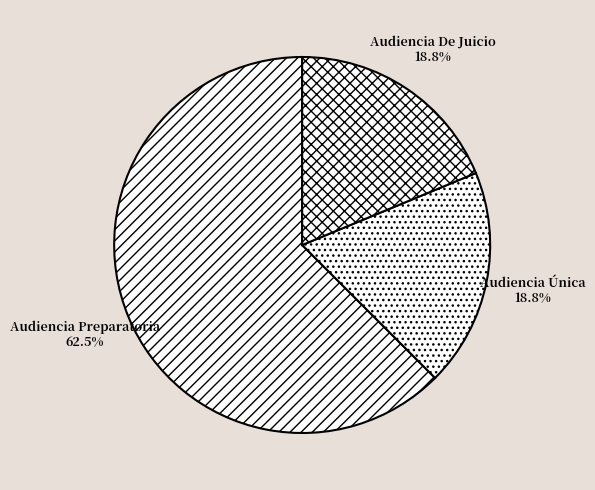

Approximately how many times larger is the value at Audiencia De Juicio compared to Audiencia Preparatoria?

0.3